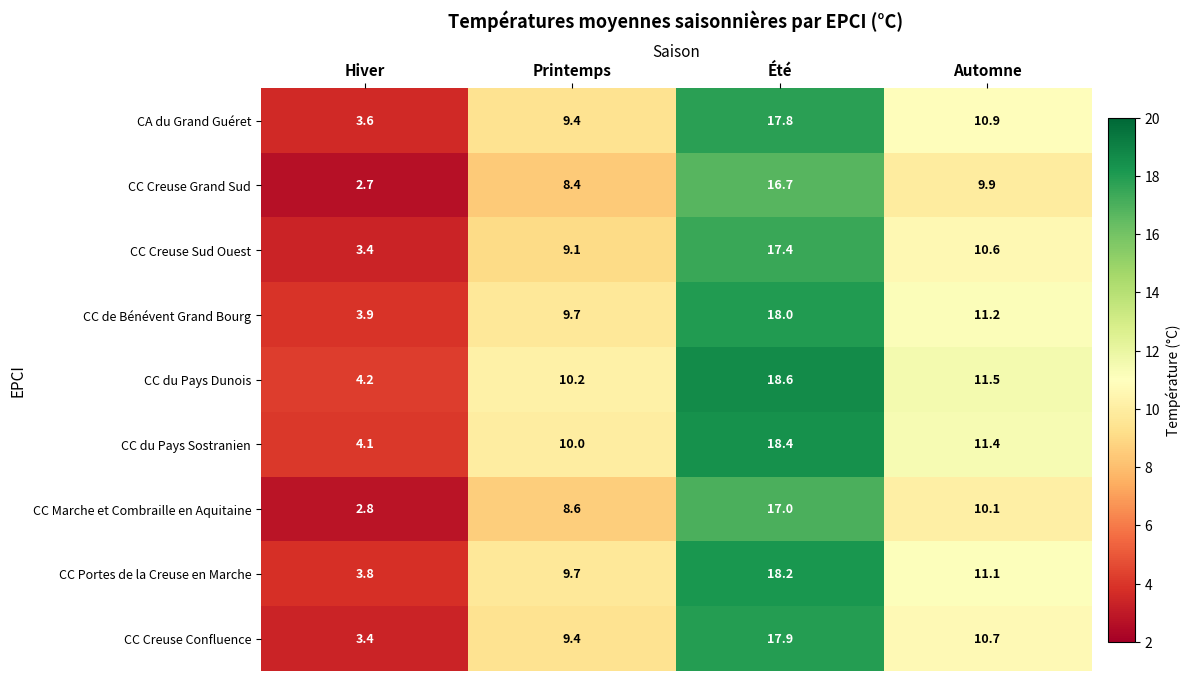

Which series has the largest range (max minus min)?

CC Creuse Confluence